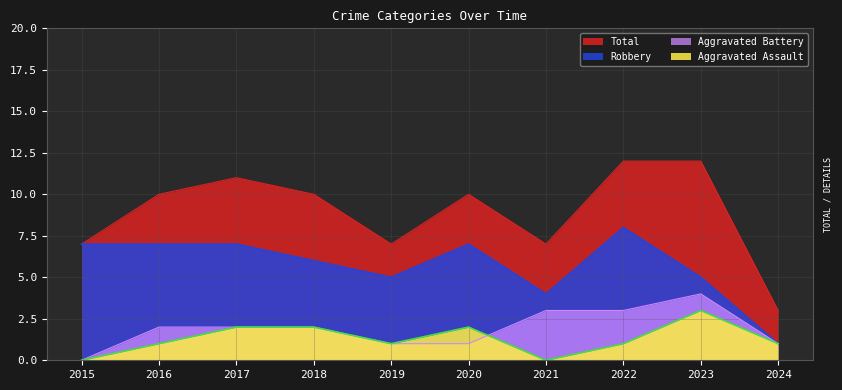

True or false: Robbery and Aggravated Assault intersect in this chart.

False